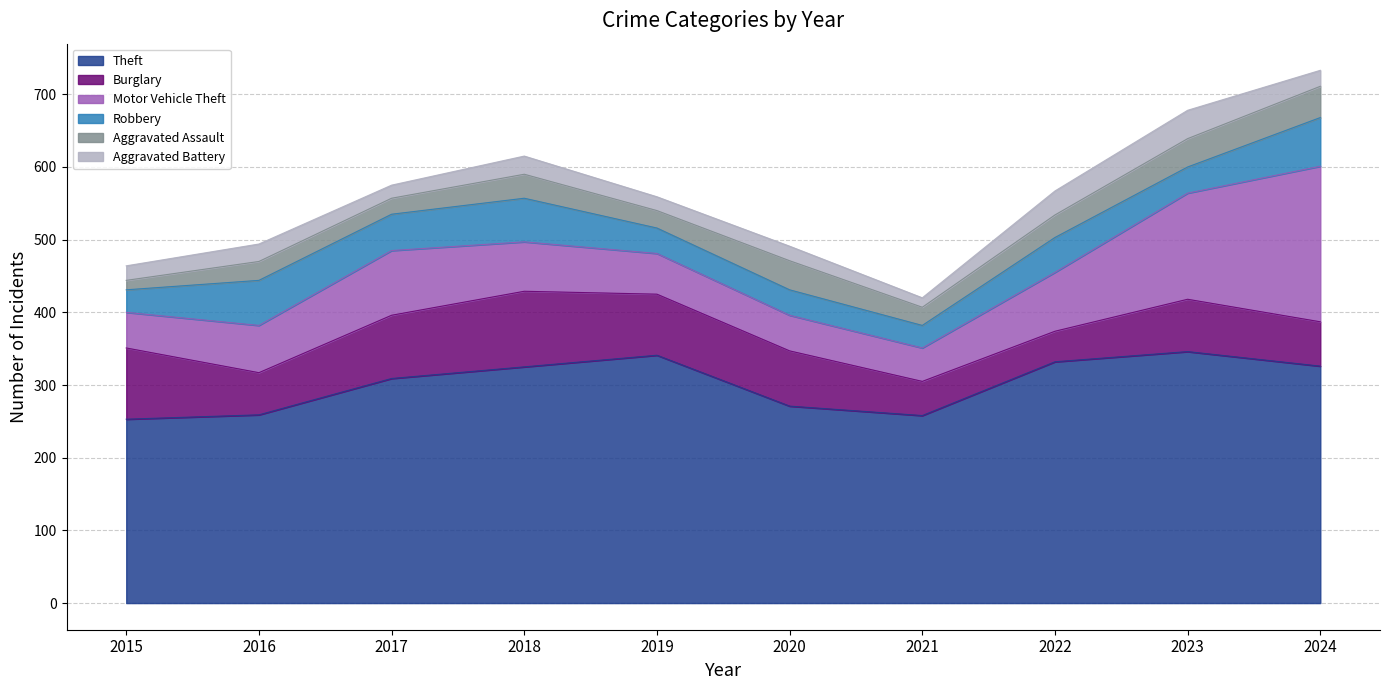

What is the maximum value shown in the chart?

346